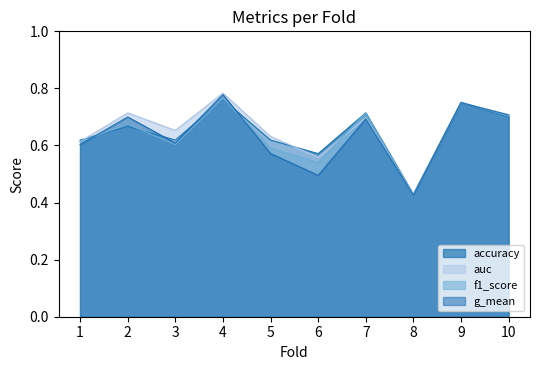

The value of f1_score at 5 is 0.9. True or false?

False